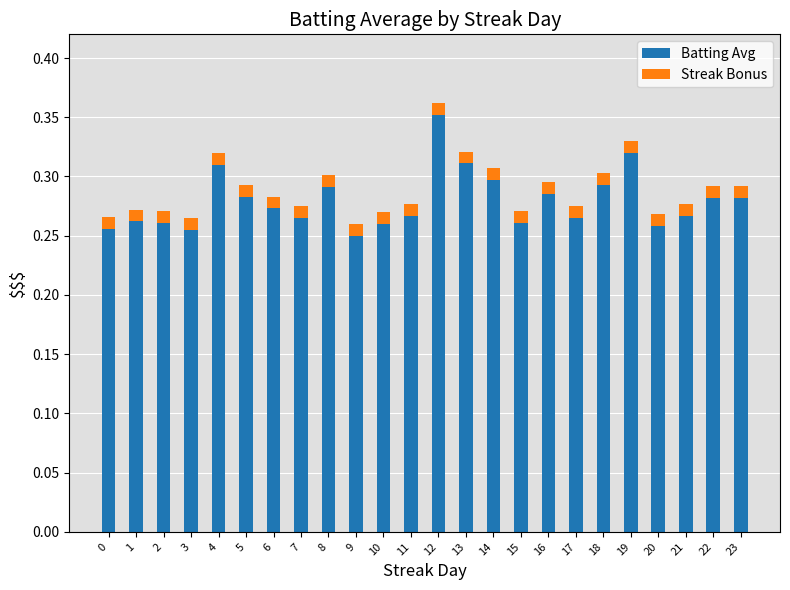

At which category is the sum across all series the highest?

12